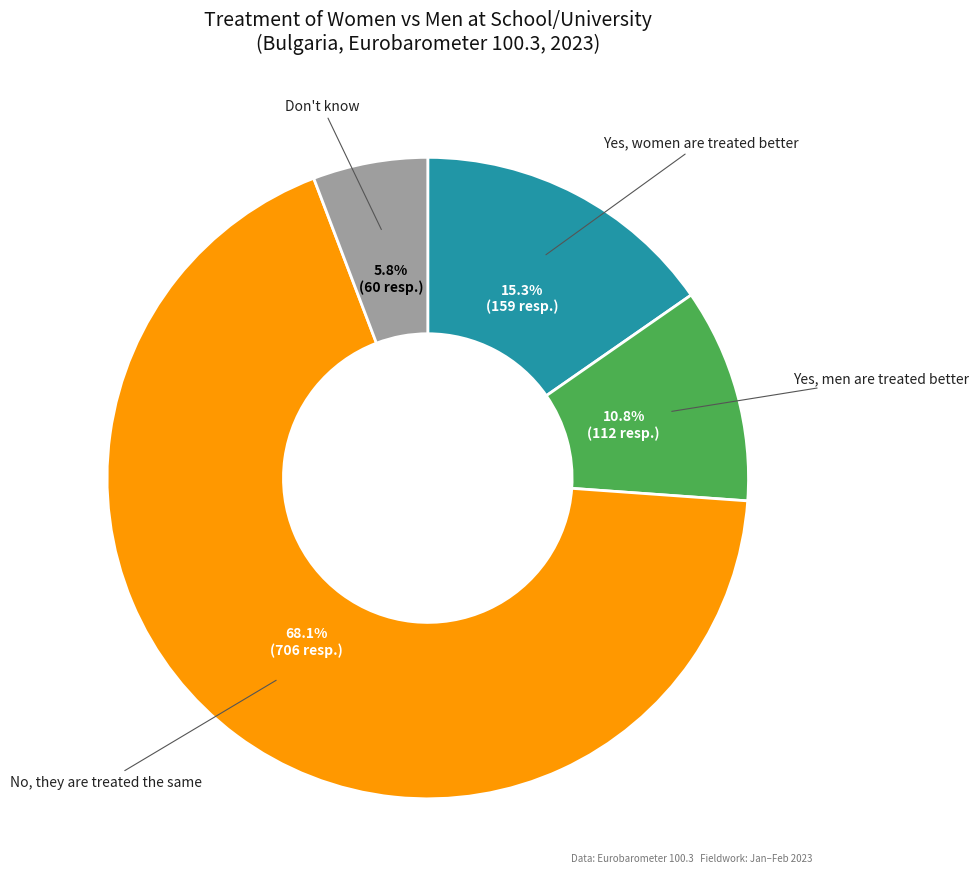

Is there any slice that represents more than half of the pie?

Yes